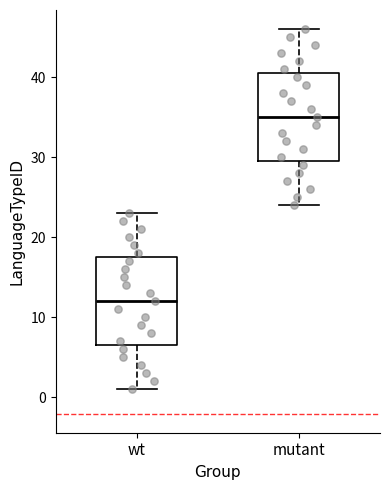

Which box's median line is the lowest?

wt